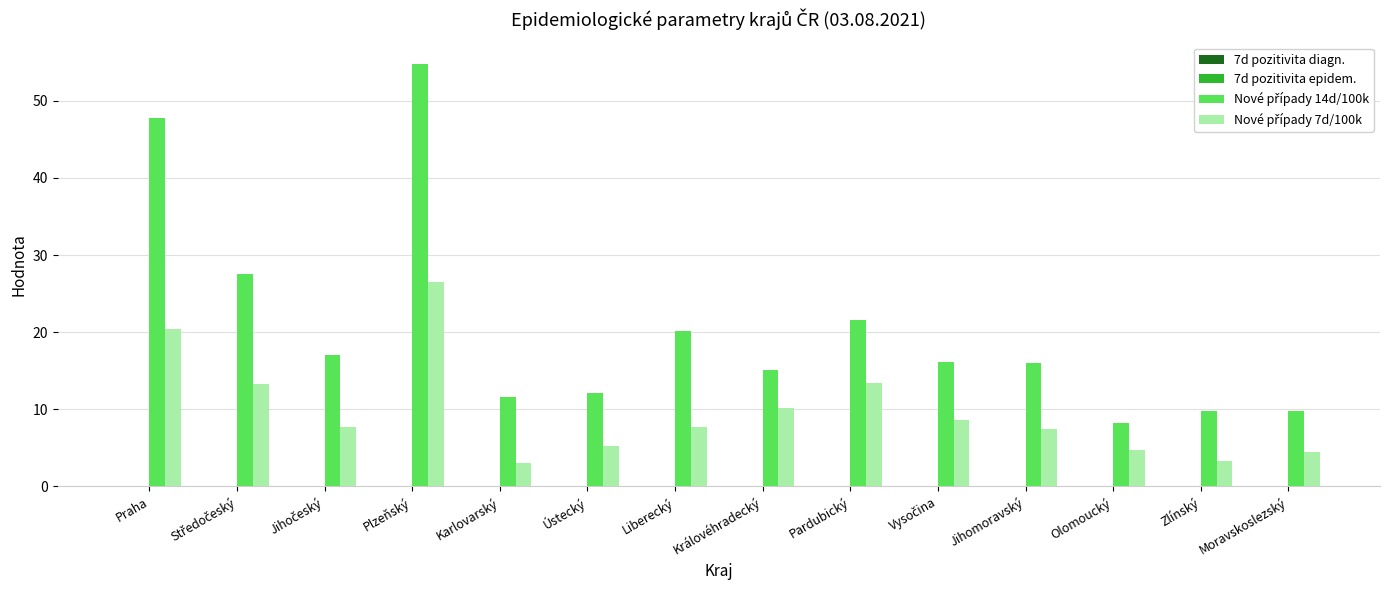

At which category is the sum across all series the highest?

Plzeňský